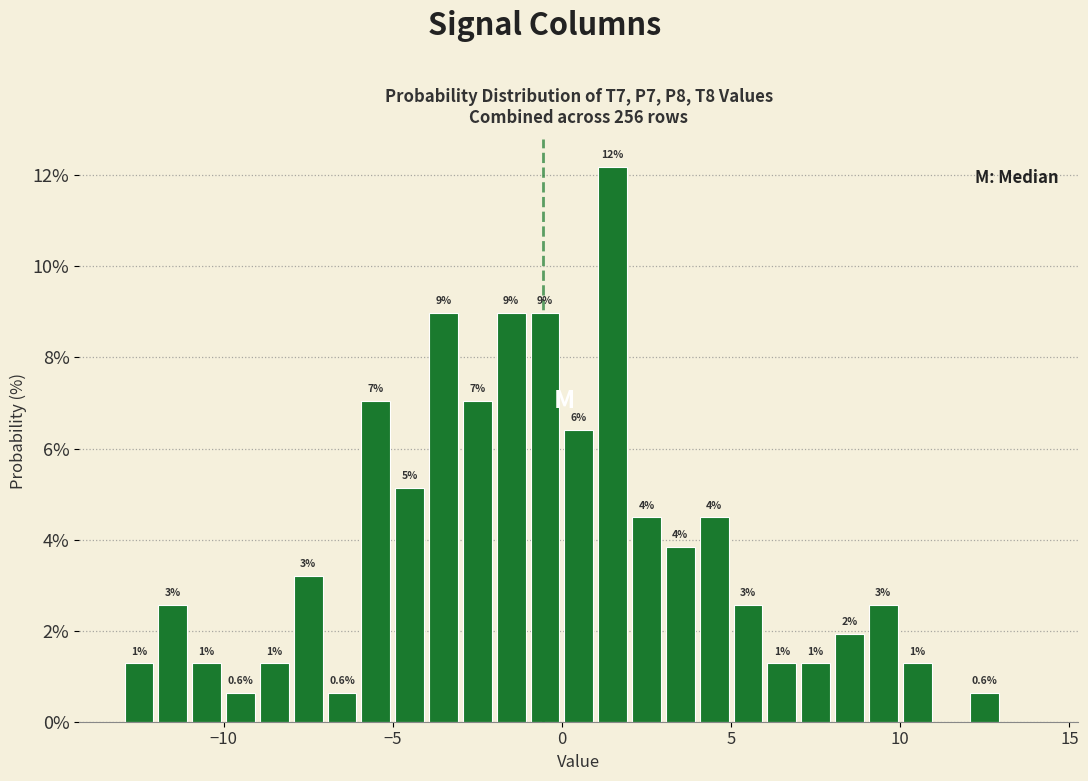

Read against the x-axis, roughly where is the centre of the tallest bar?

1.5